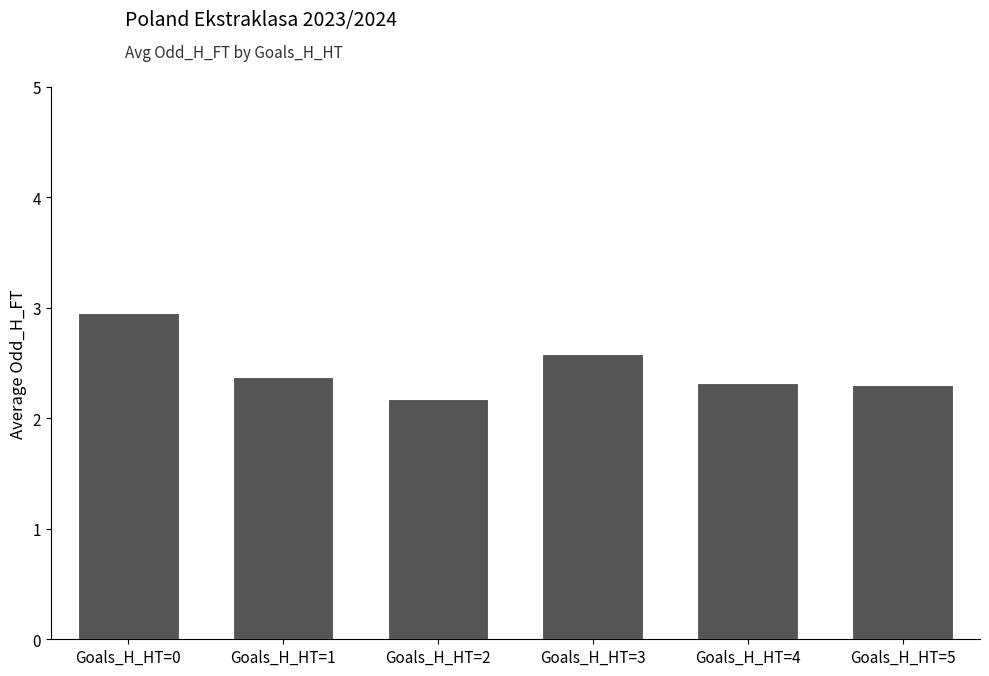

Reading left to right, what are all the values shown in this chart?

2.9	2.4	2.2	2.6	2.3	2.3